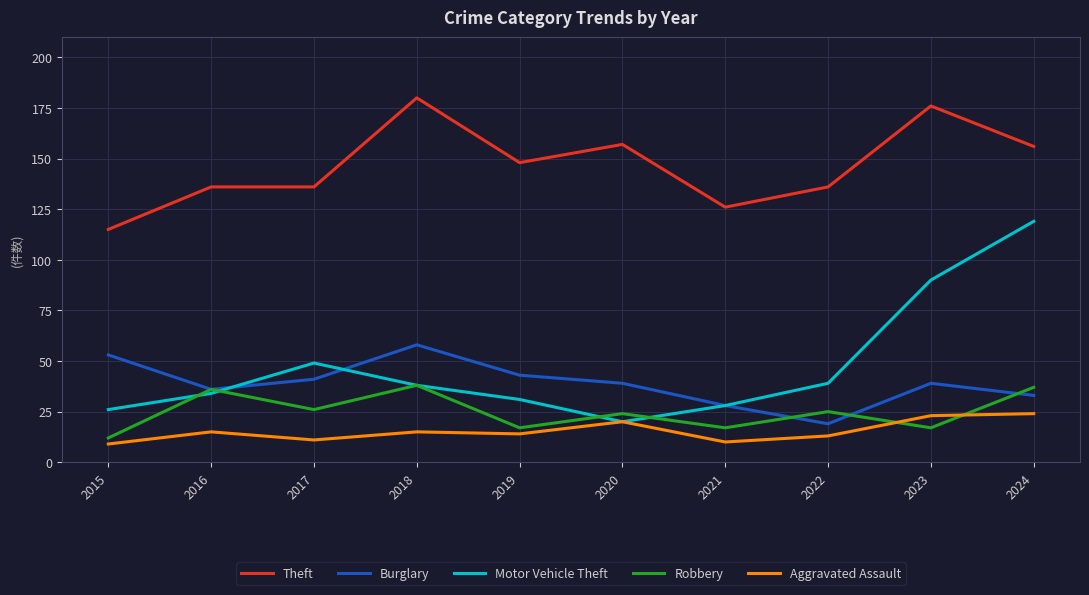

In Burglary, how many points are higher than both neighbors (excluding endpoints)?

2